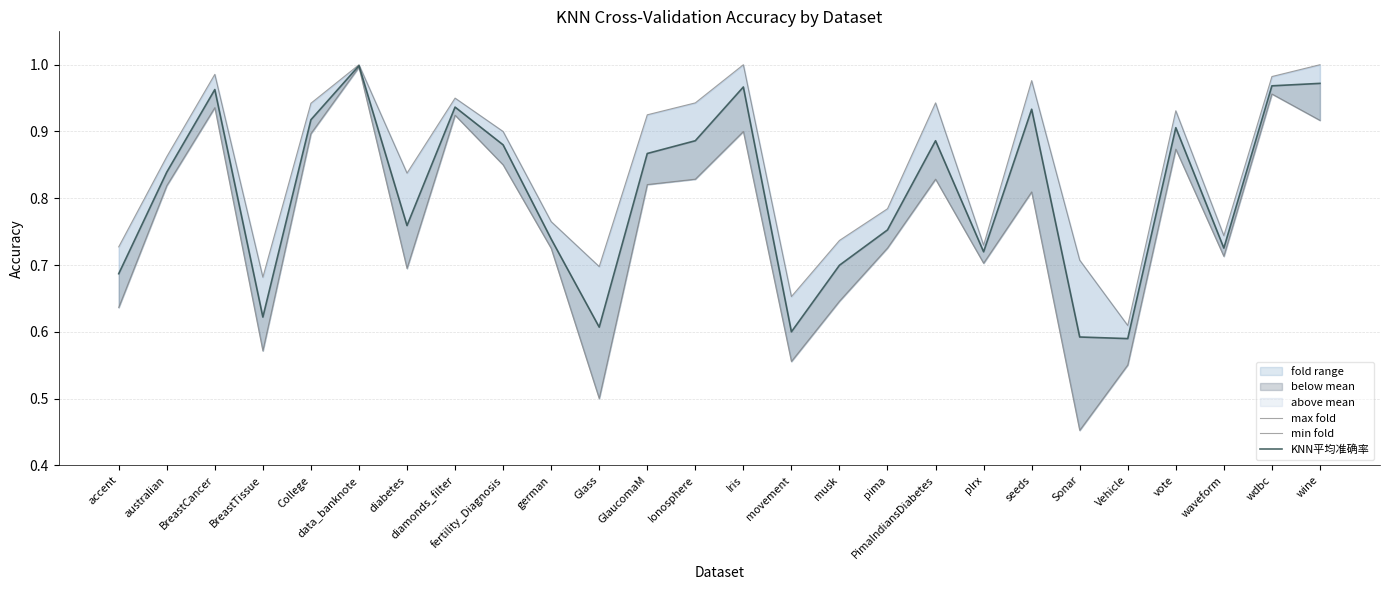

Rank the categories by KNN平均准确率 value from lowest to highest.

Vehicle, Sonar, movement, Glass, BreastTissue, accent, musk, plrx, waveform, german, pima, diabetes, australian, GlaucomaM, fertility_Diagnosis, Ionosphere, PimaIndiansDiabetes, vote, College, seeds, diamonds_filter, BreastCancer, Iris, wdbc, wine, data_banknote